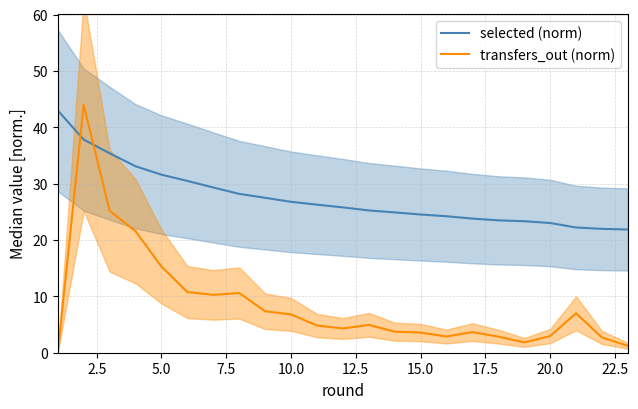

The transfers_out (norm) series shows 3.6 at 15.0. True or false?

True